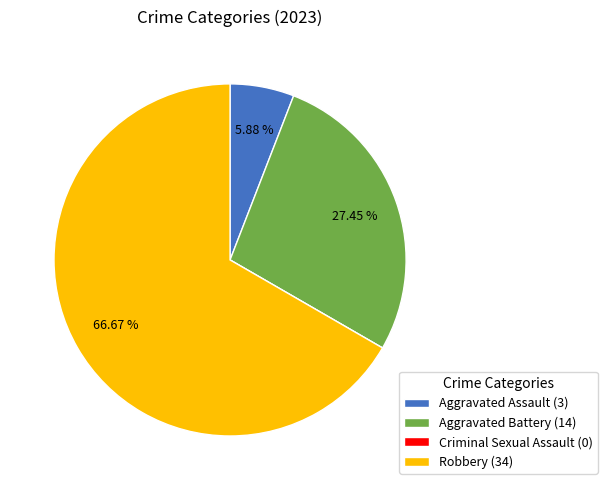

True or false: Robbery accounts for 56% of the total.

False